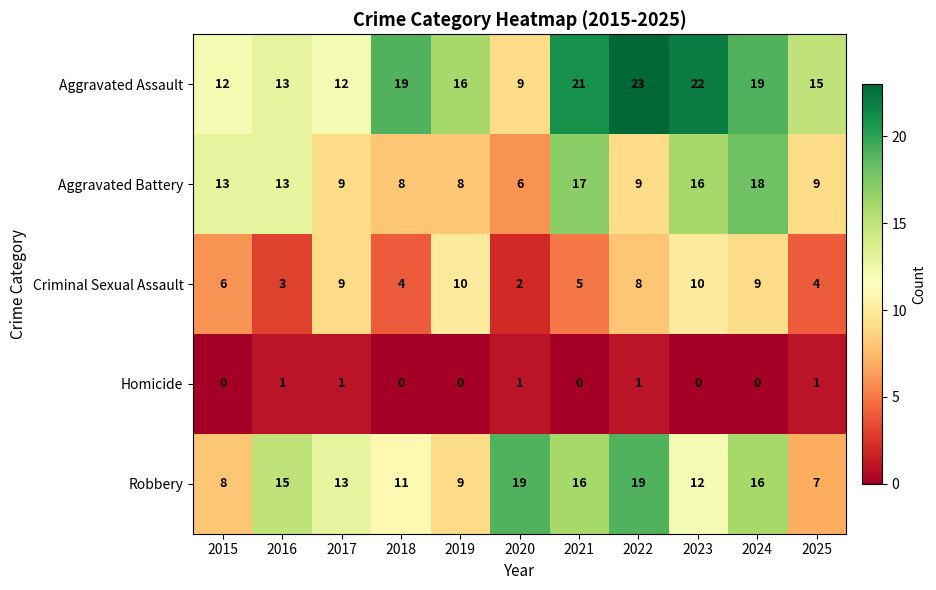

Is it true that Criminal Sexual Assault equals 10 at 2015?

False